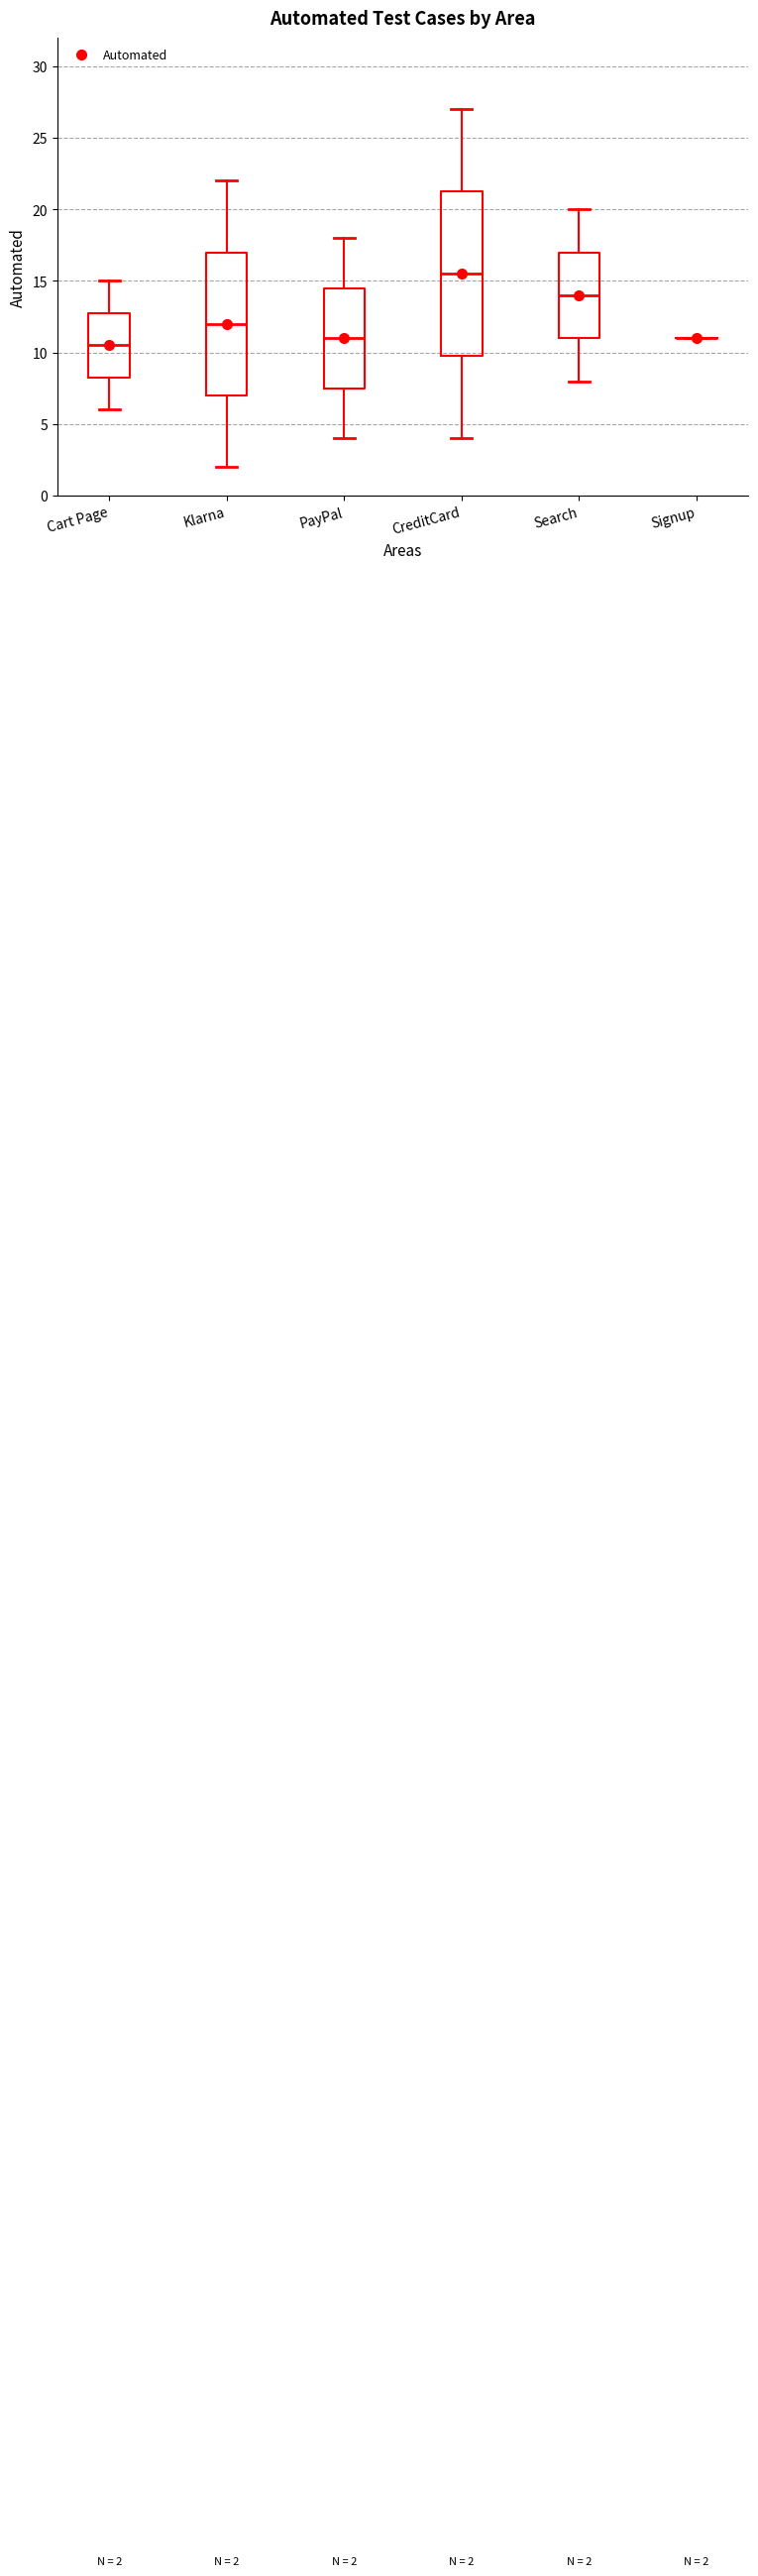

Comparing the boxes themselves (not the whiskers), which one is the tallest?

CreditCard